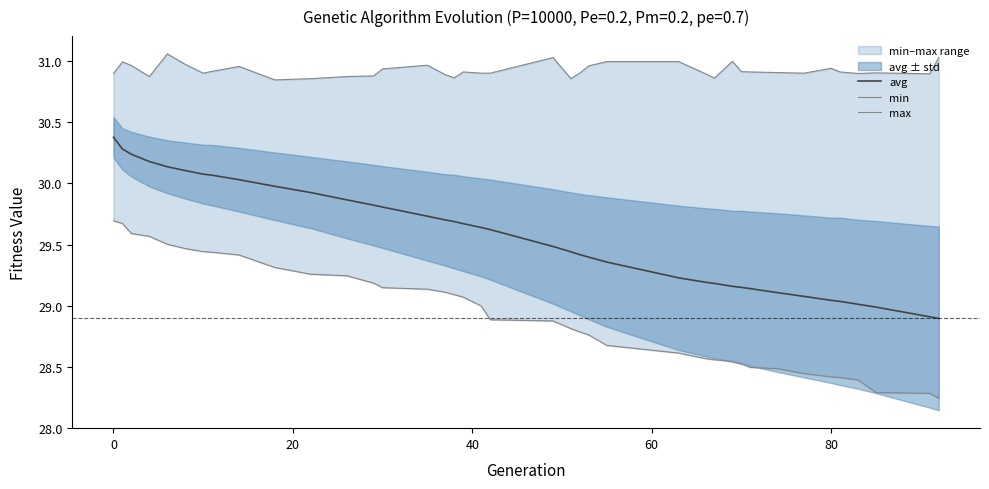

What is the highest value of the avg series?

30.4